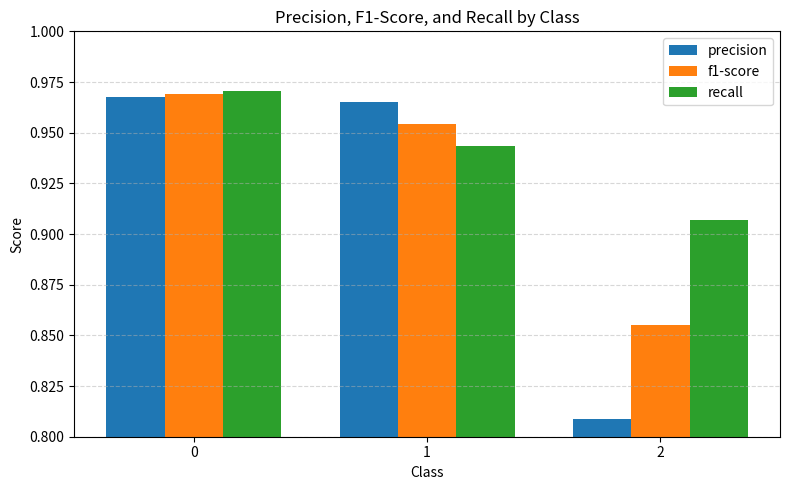

Are the bars horizontal?

No